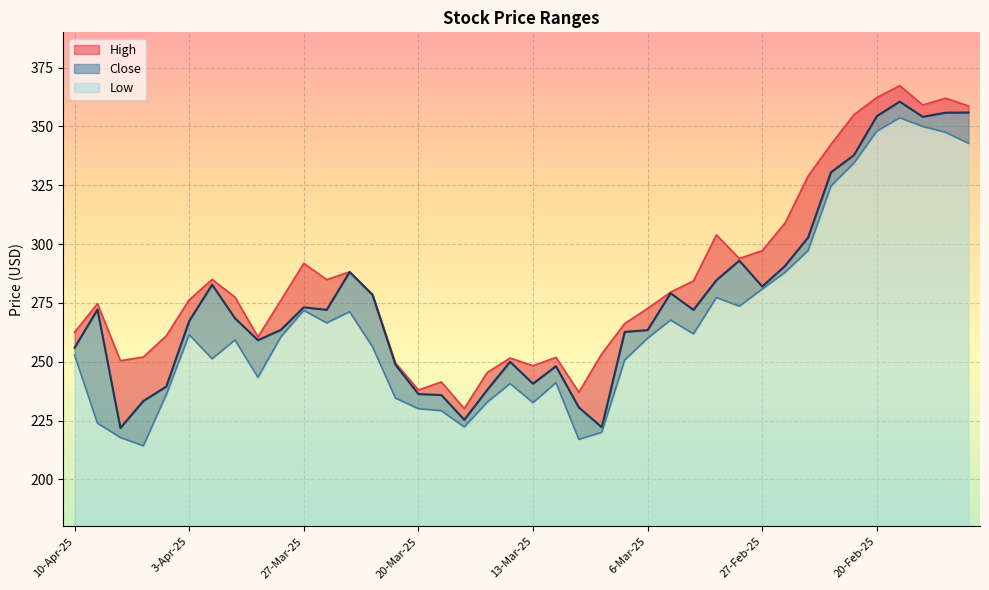

What is the label of the 1st point from the left?

10-Apr-25